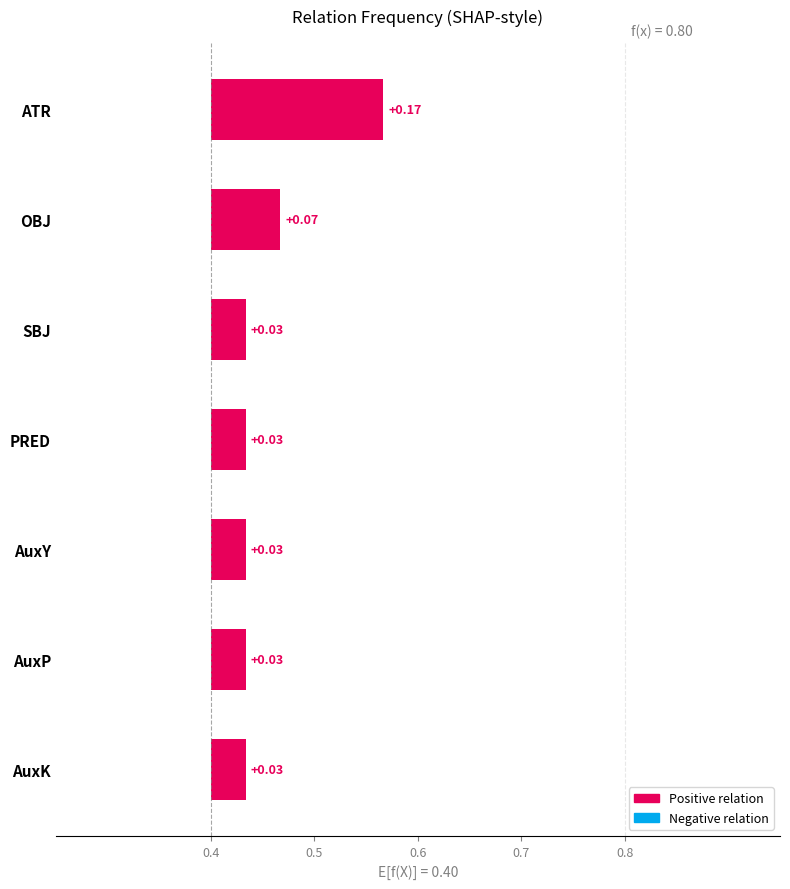

How many bars are there in total?

7